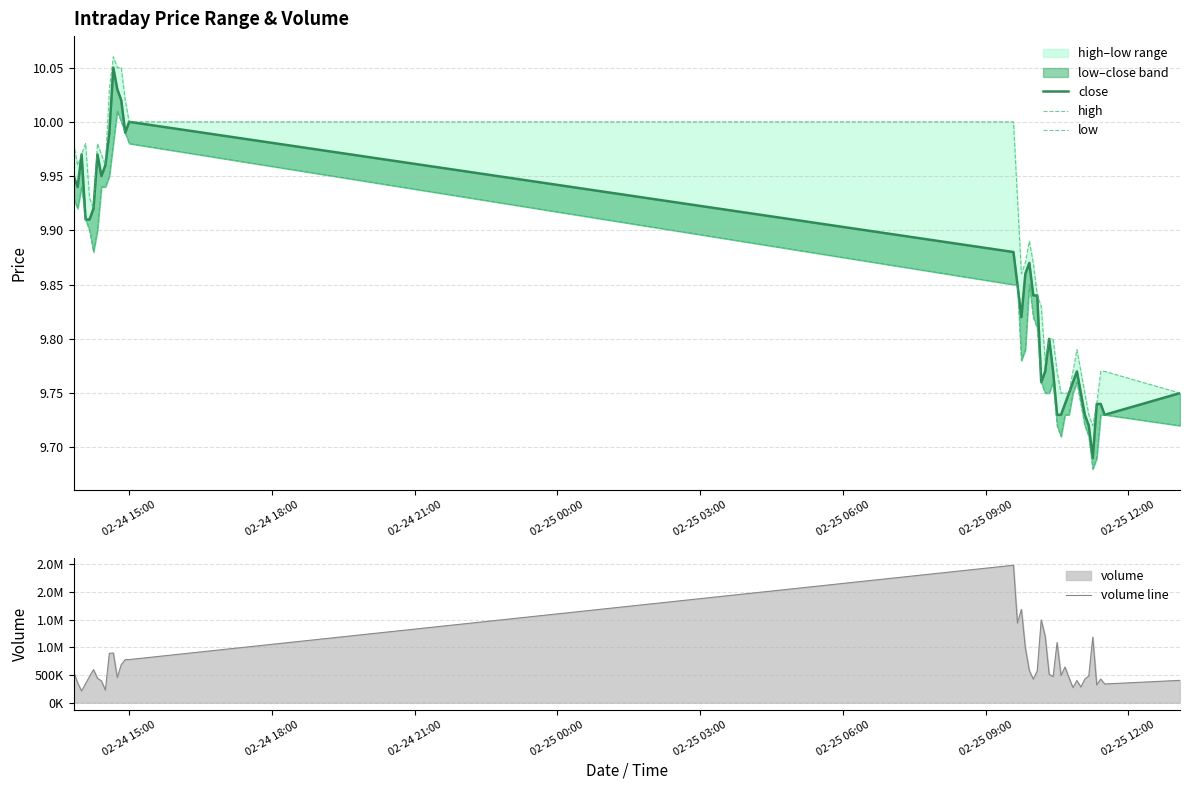

True or false: high and volume line cross at least once.

False